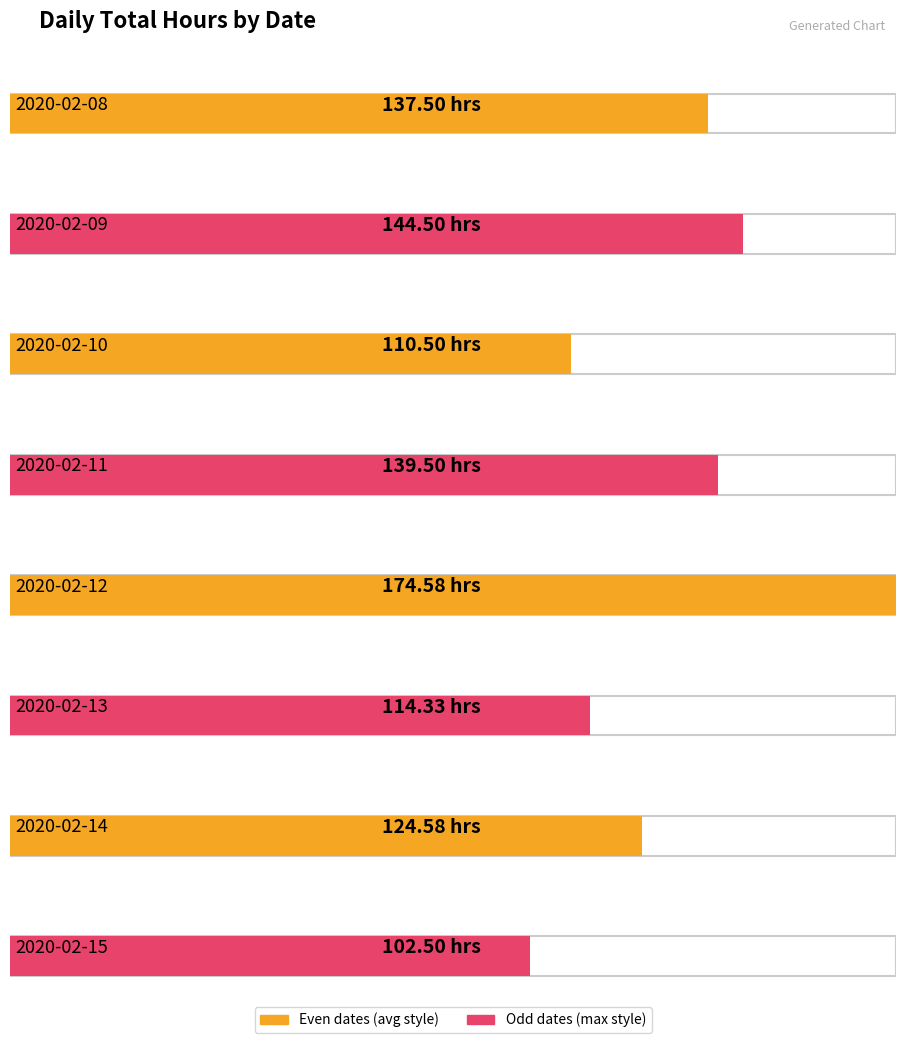

What is the approximate value at 2020-02-11?

139.5